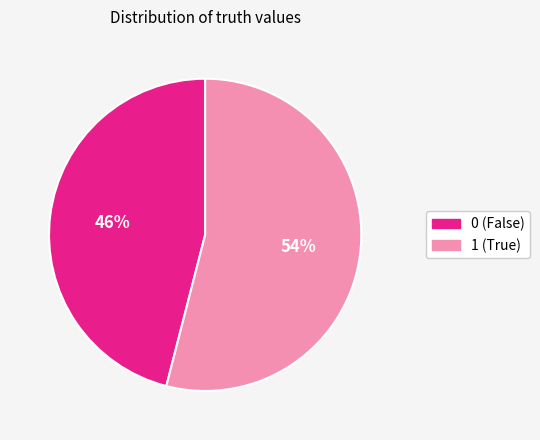

To the nearest percent, what percentage of the pie is 1?

54%